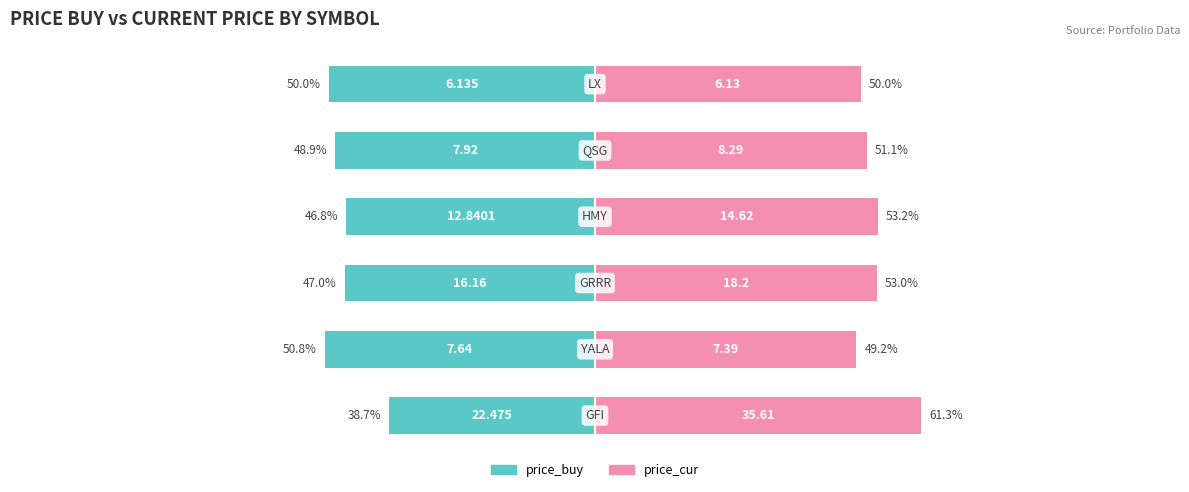

The price_cur series shows 86.7 at 5. True or false?

False